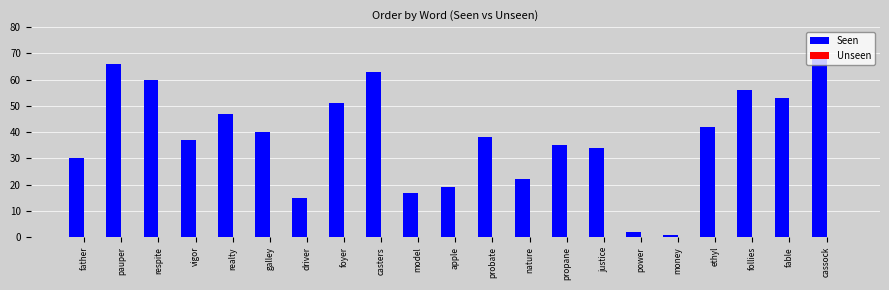

What is the label of the 4th bar from the right?

ethyl